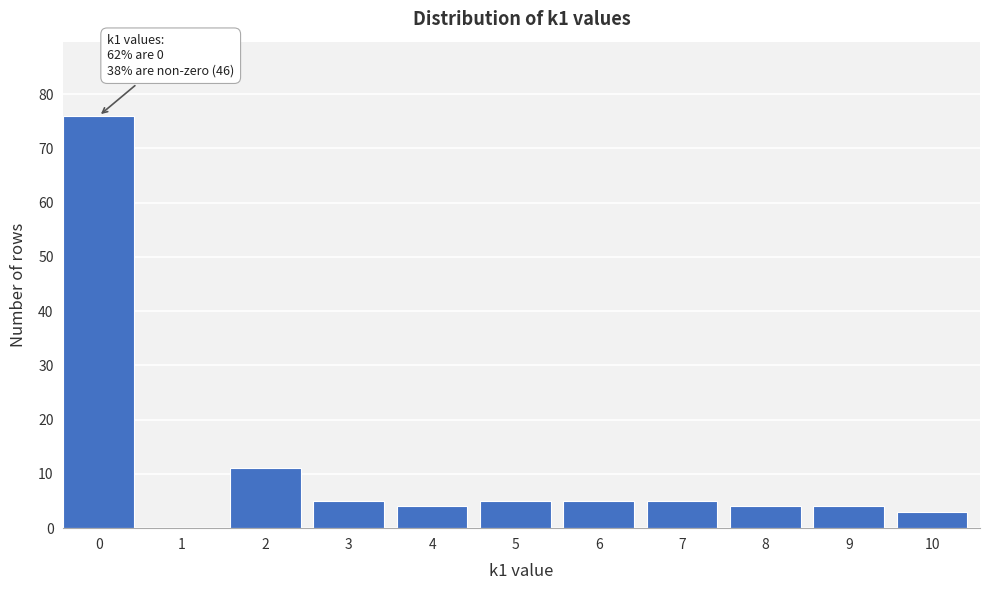

Reading left to right, list all the values displayed in this chart.

0=76	1=0	2=11	3=5	4=4	5=5	6=5	7=5	8=4	9=4	10=3